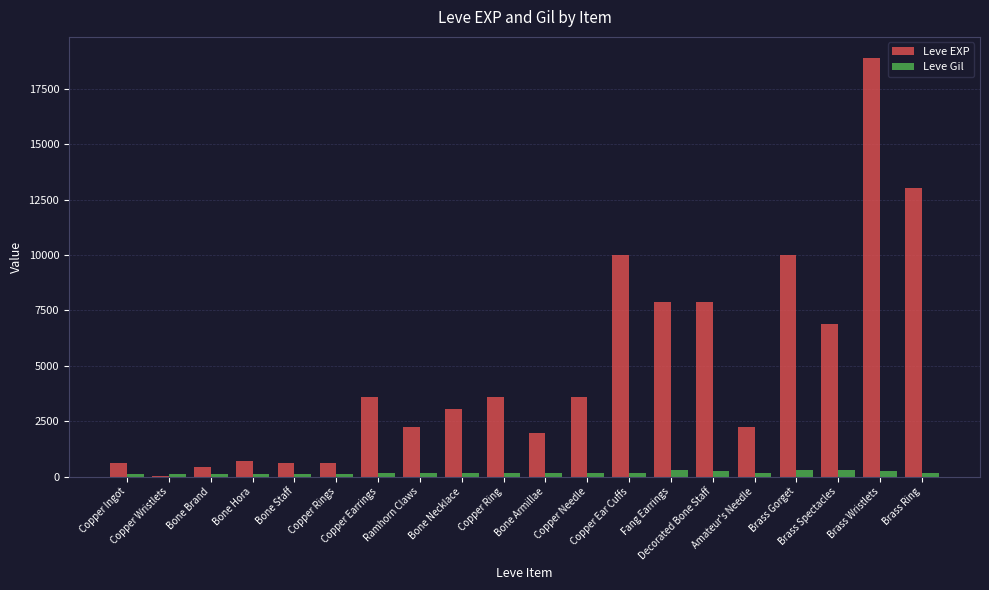

Which series has the largest total across all categories?

Leve EXP